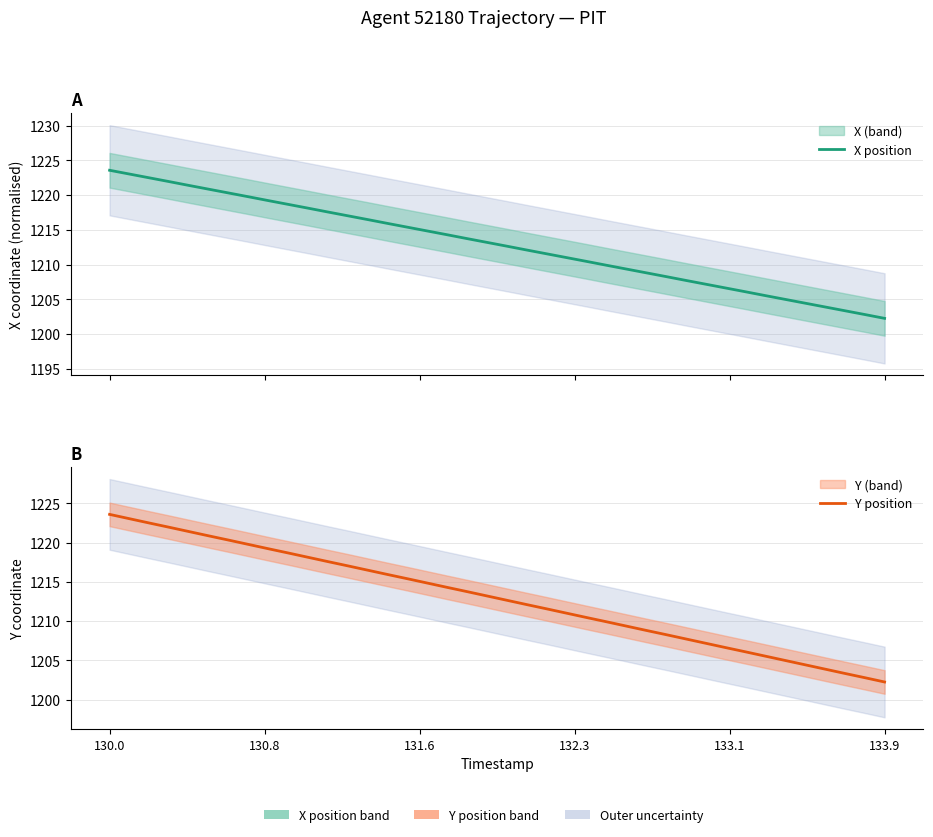

Which series ends up on top after the final intersection of X position and Y position?

X position